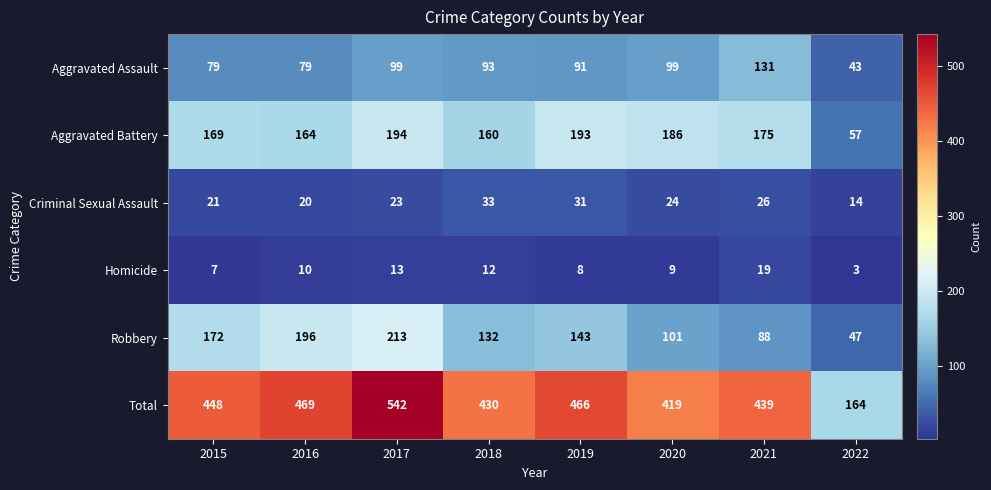

Which series has the widest spread of values?

Total